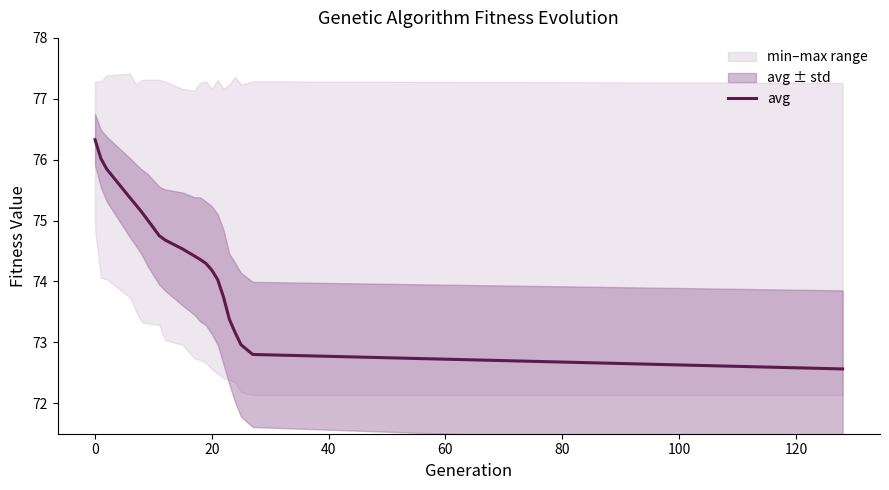

What is the minimum value for avg?

72.6